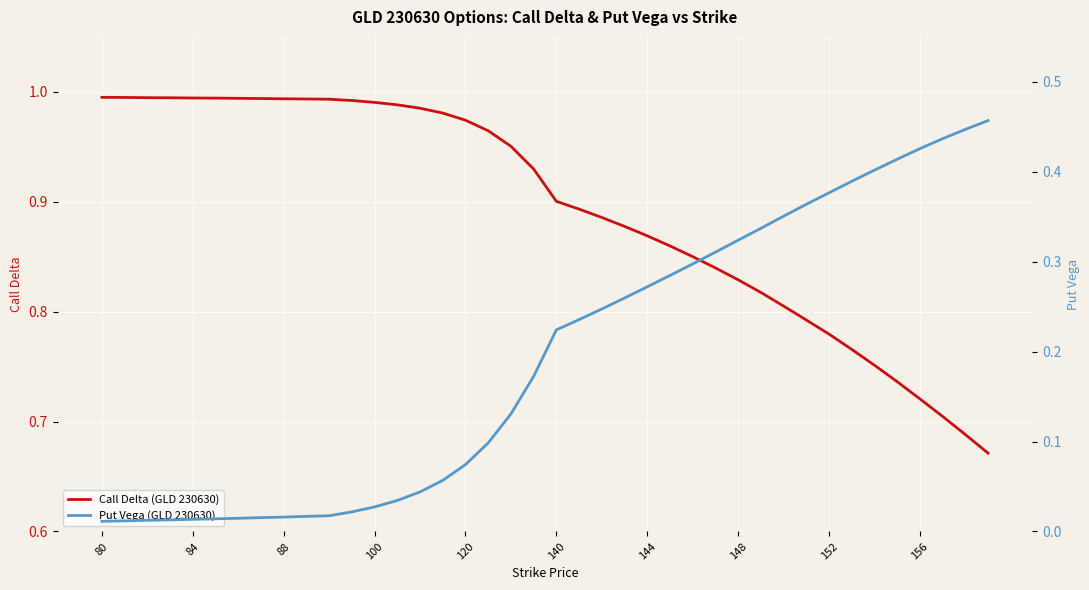

What is the value of the Put Vega (GLD 230630) point at the 39th from the left?

0.4